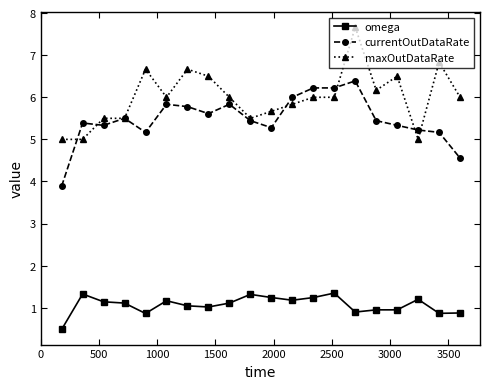

What is the highest value of the omega series?

1.3